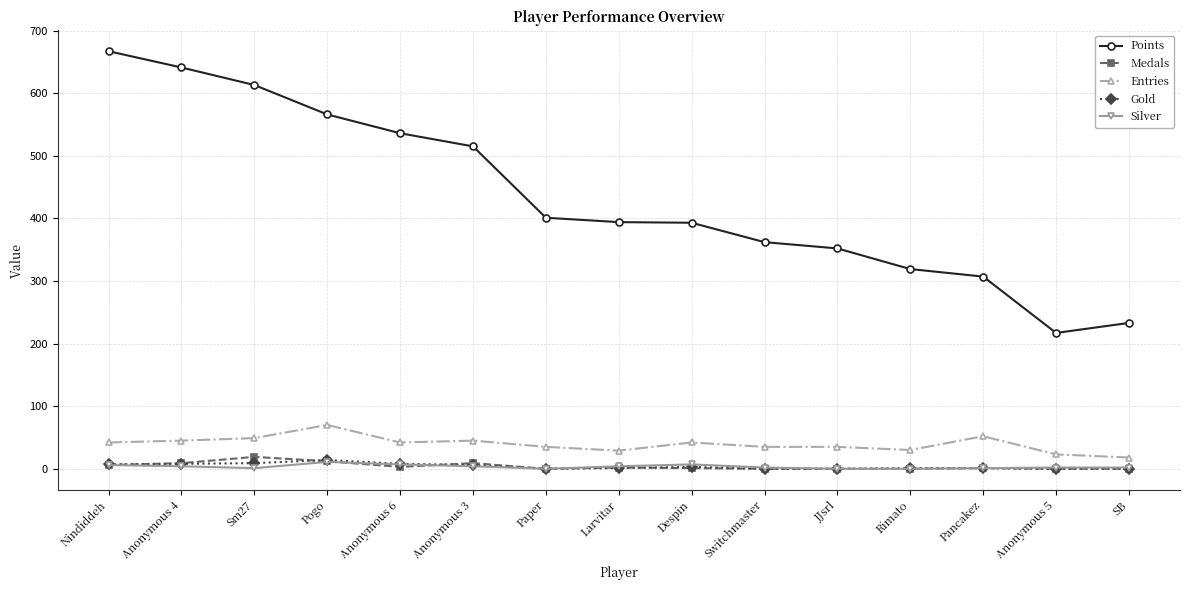

True or false: Entries has more than 1 interior local peaks.

True